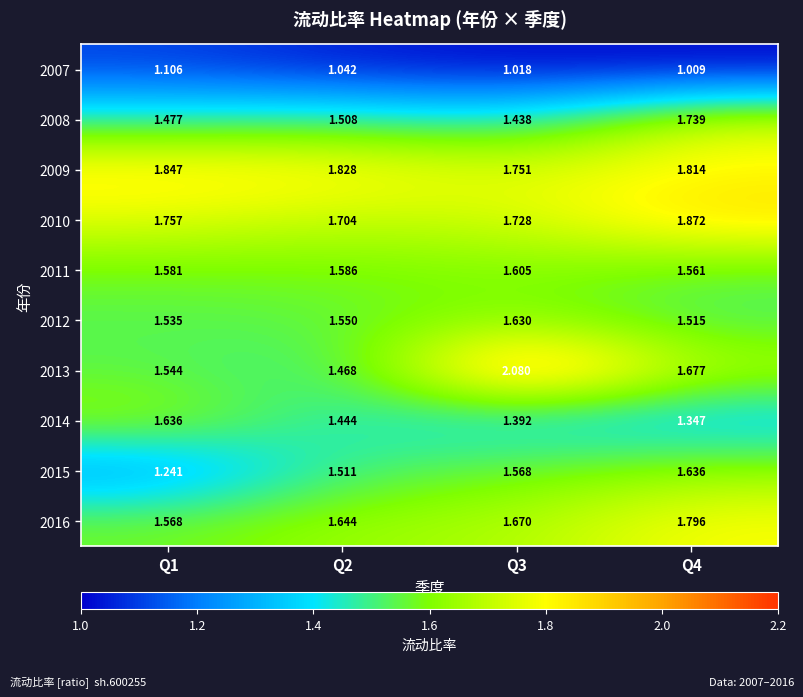

Is the value of 2012 at Q4 greater than the value of 2015 at Q3?

No